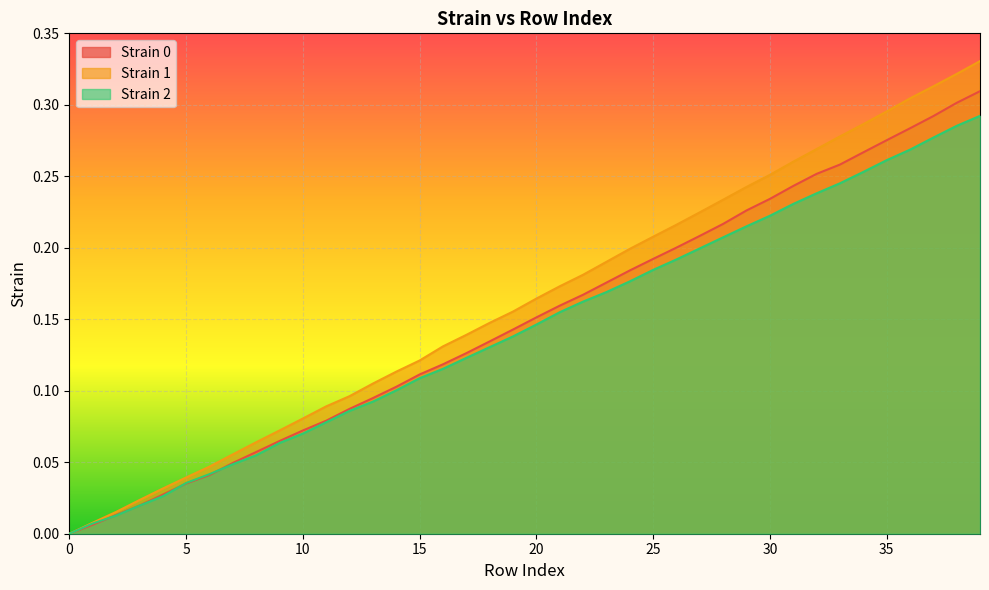

True or false: Strain 0 and Strain 1 cross at least once.

False